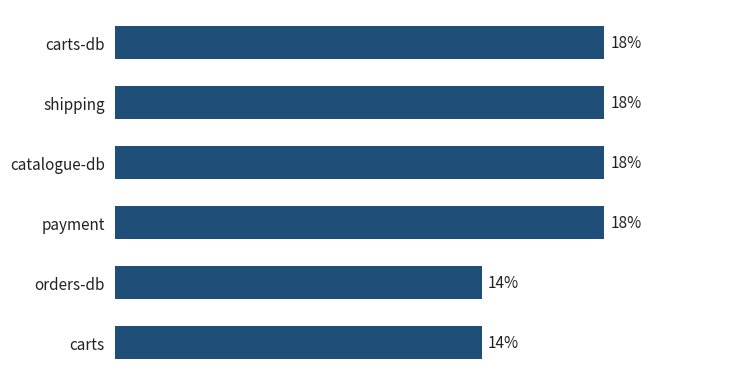

Does the chart contain stacked bars?

No